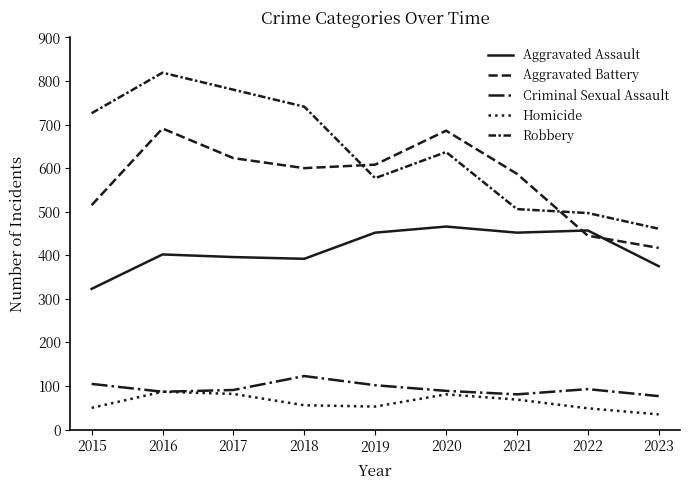

True or false: Criminal Sexual Assault and Aggravated Assault intersect in this chart.

False